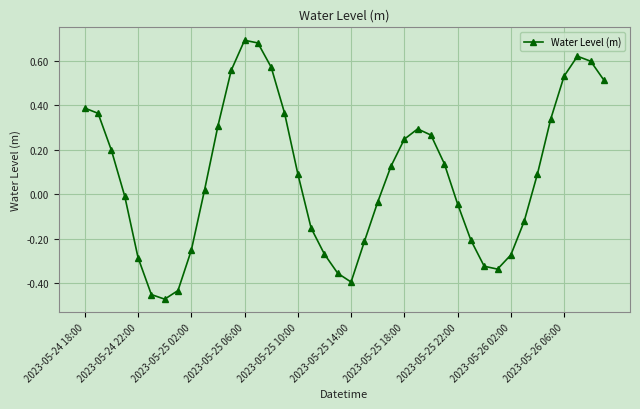

What is the difference between the maximum and minimum values?

1.2